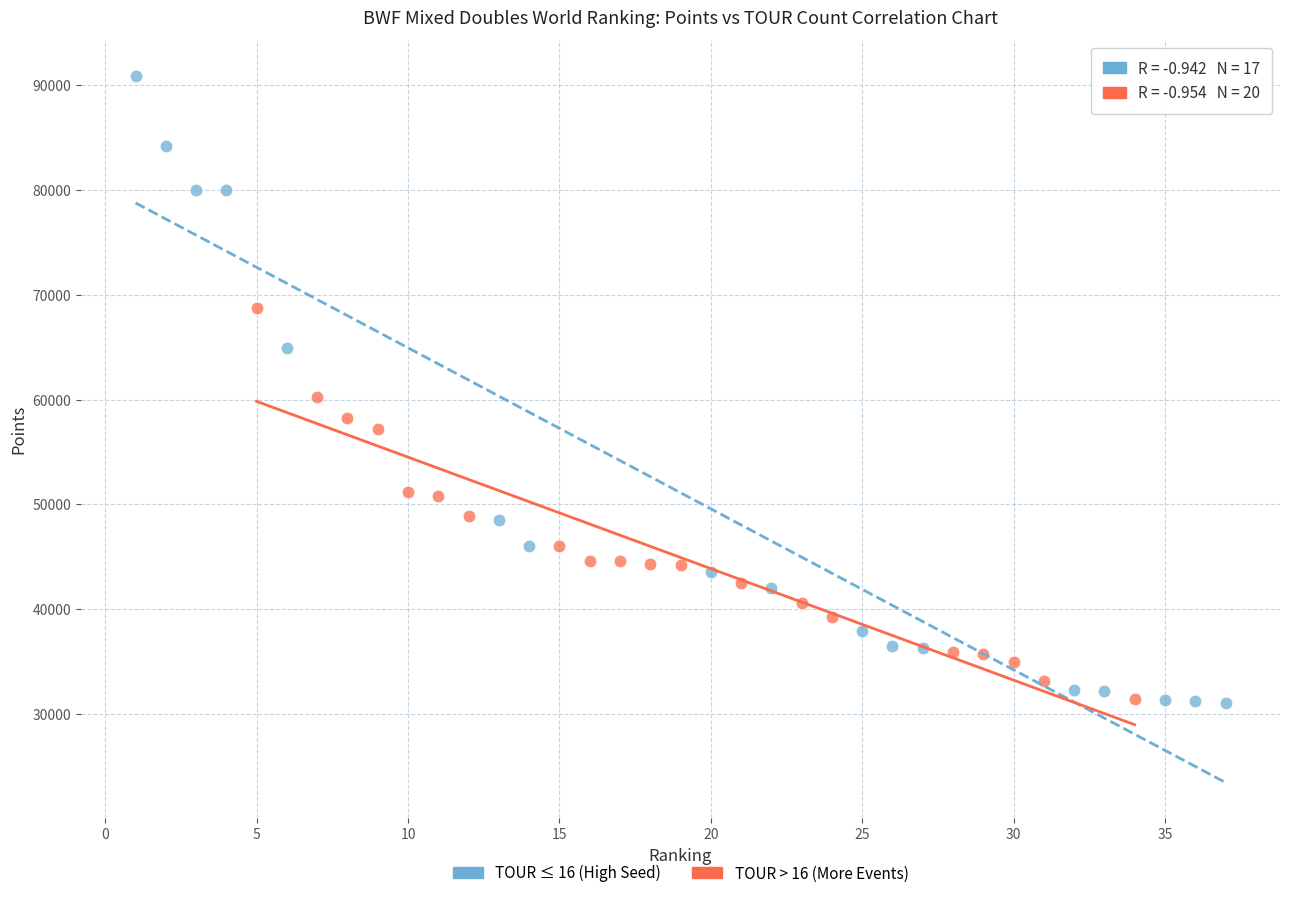

Which series has the widest spread of Y values?

TOUR ≤ 16 (High Seed)